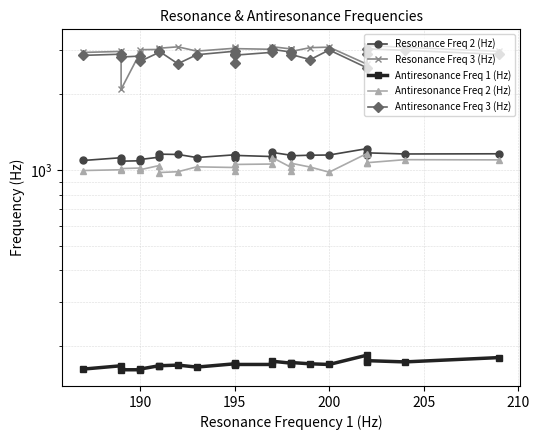

What is the difference between the second highest and minimum values in the Resonance Freq 3 (Hz) series?

1020